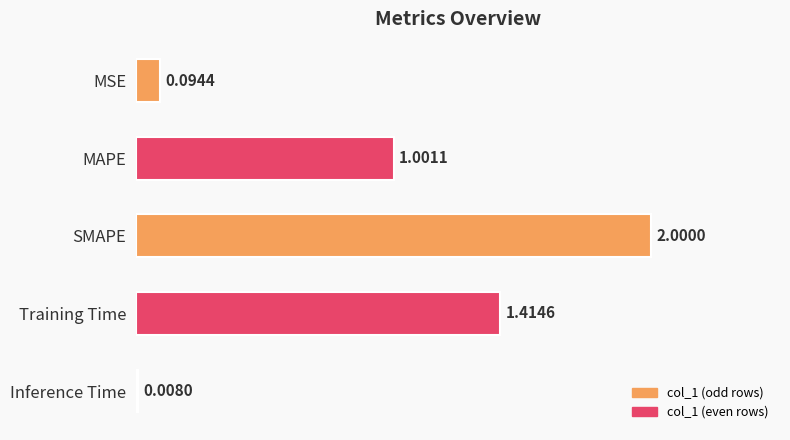

How many data points does each series have?

5